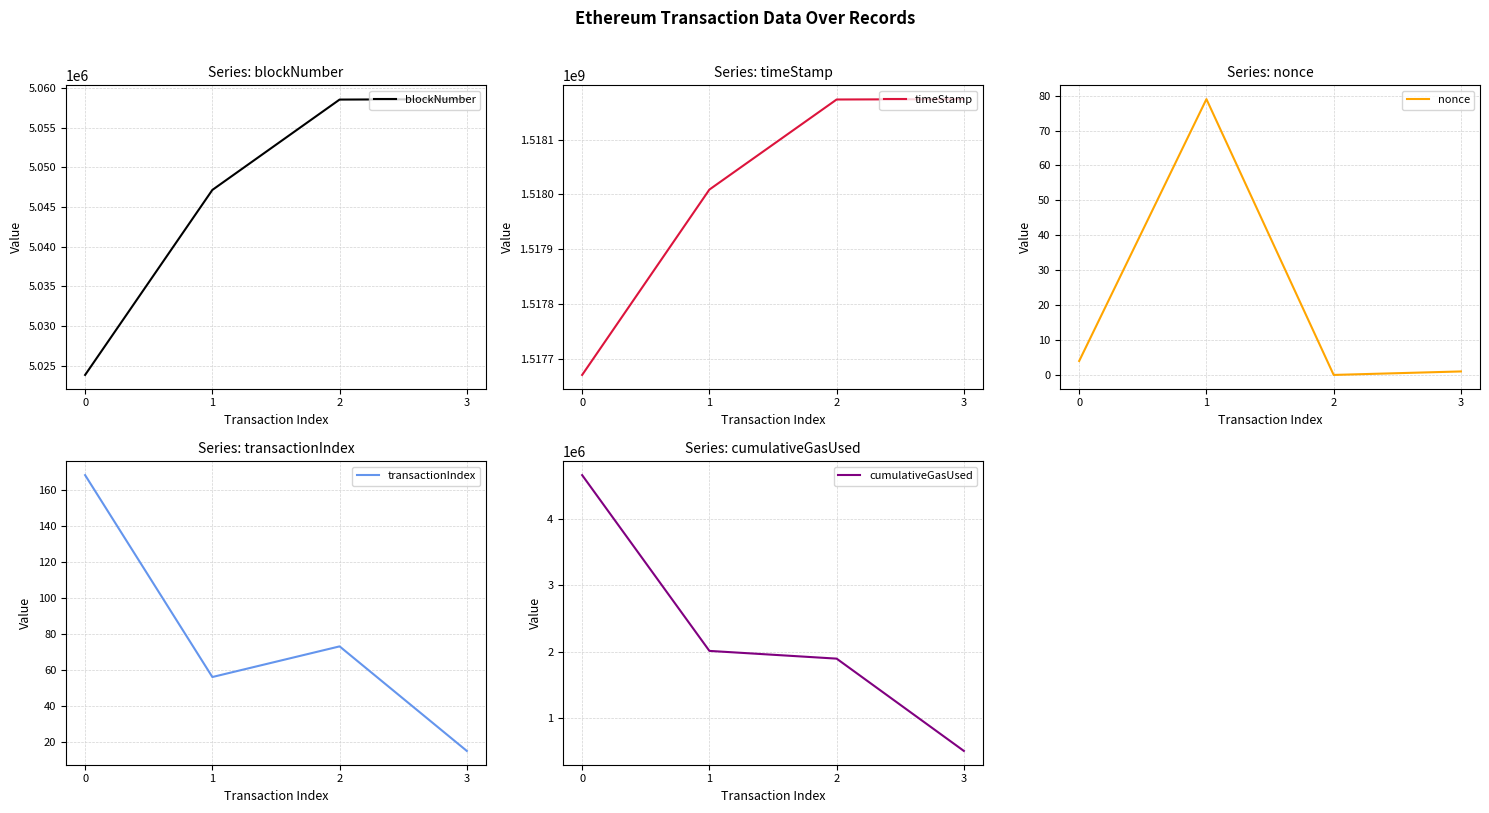

What is the value of the gasUsed point at the 1st from the left?

21000